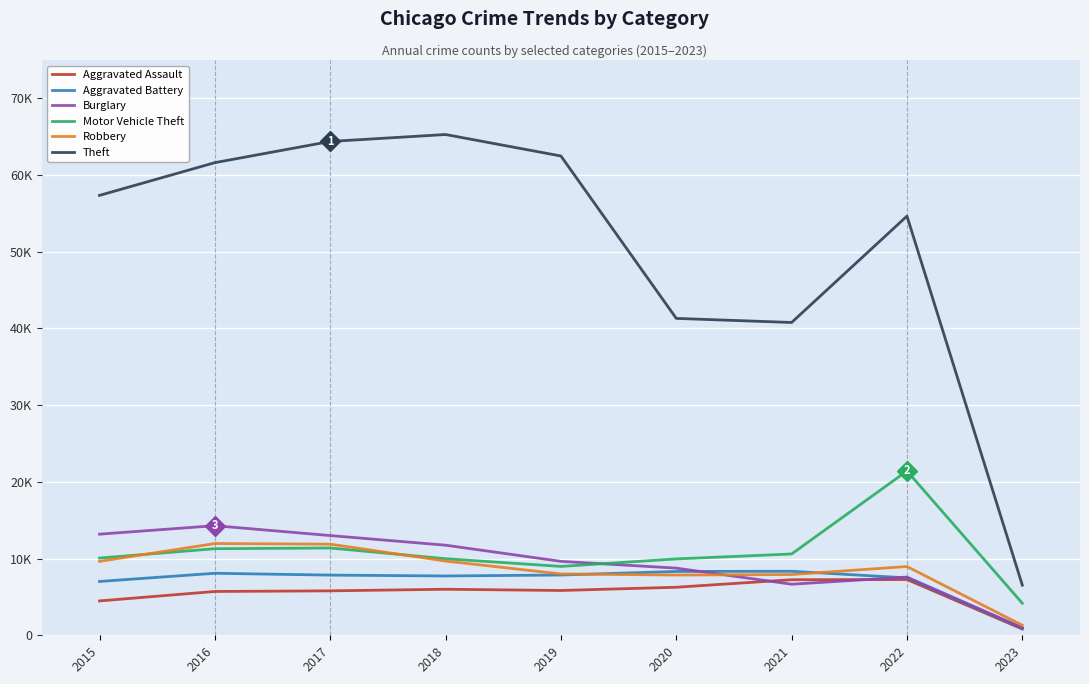

What is the difference between the maximum and minimum values in the Burglary series?

13300